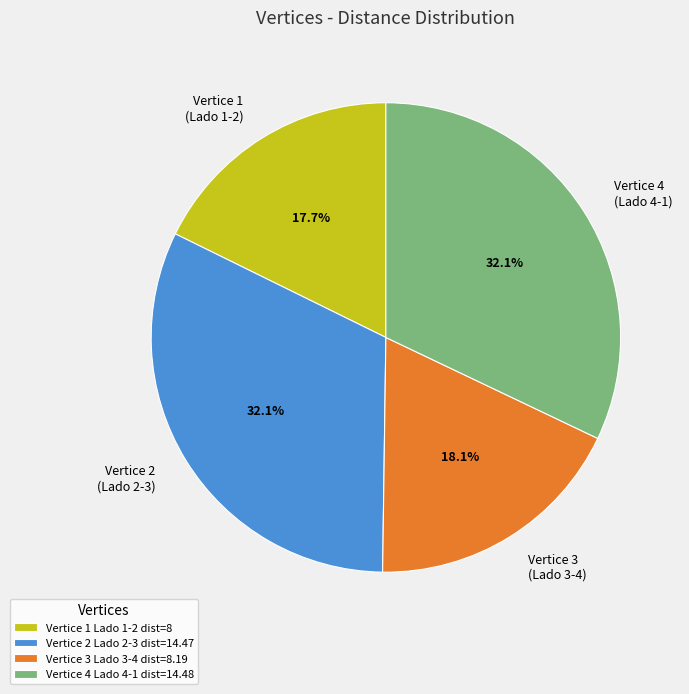

How many slices are in this pie chart?

4